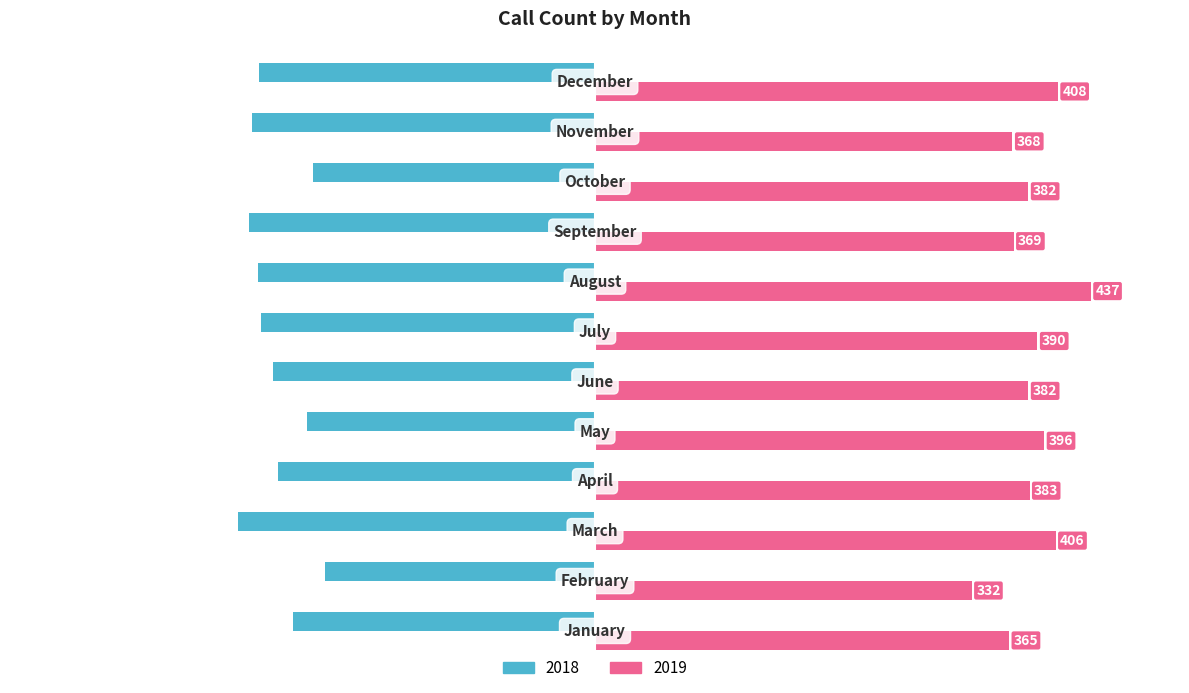

At how many categories does at least one series exceed 71?

12